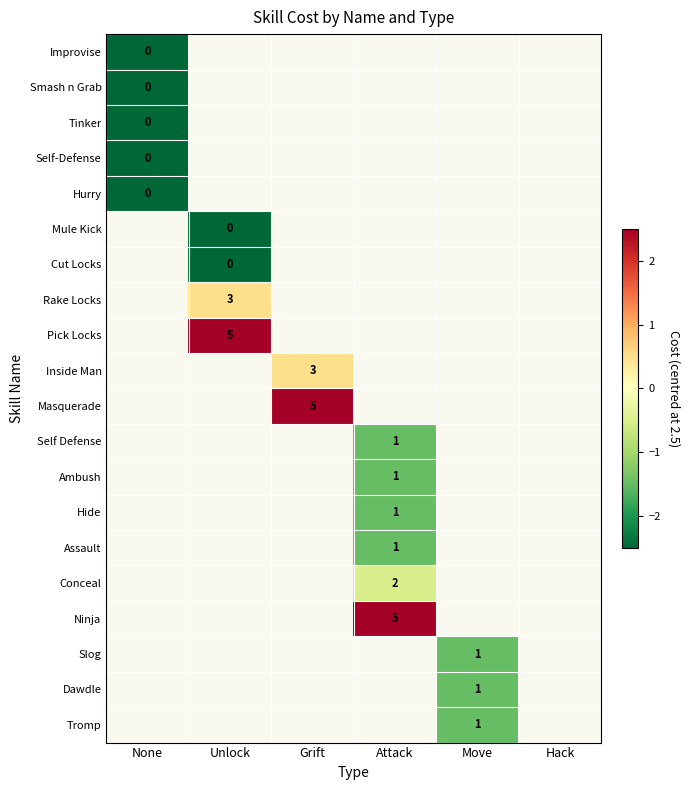

Between Attack and Grift, which is larger?

Grift